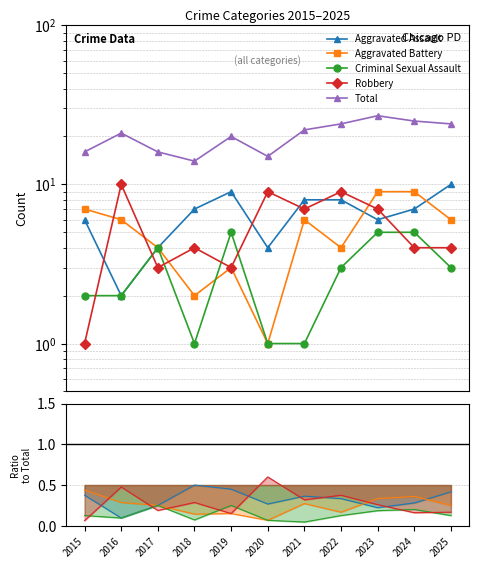

At how many categories does at least one series exceed 20?

6